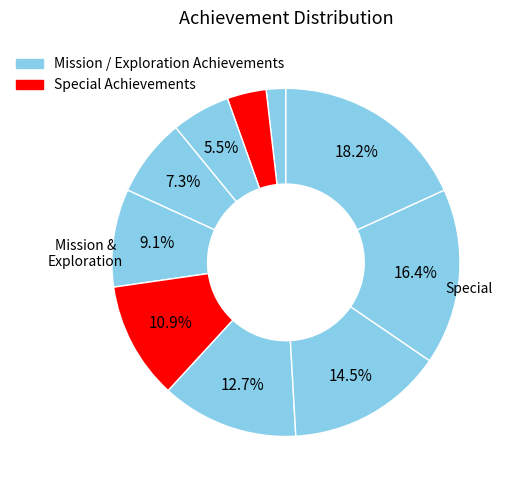

How many segments does this pie chart have?

10